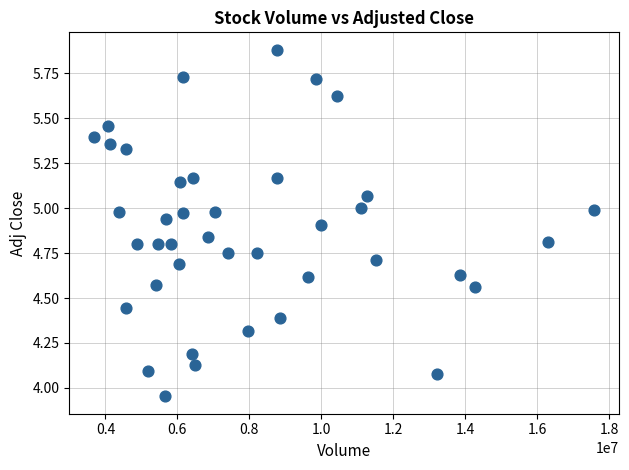

What is the range of Y values (max minus min)?

1.9